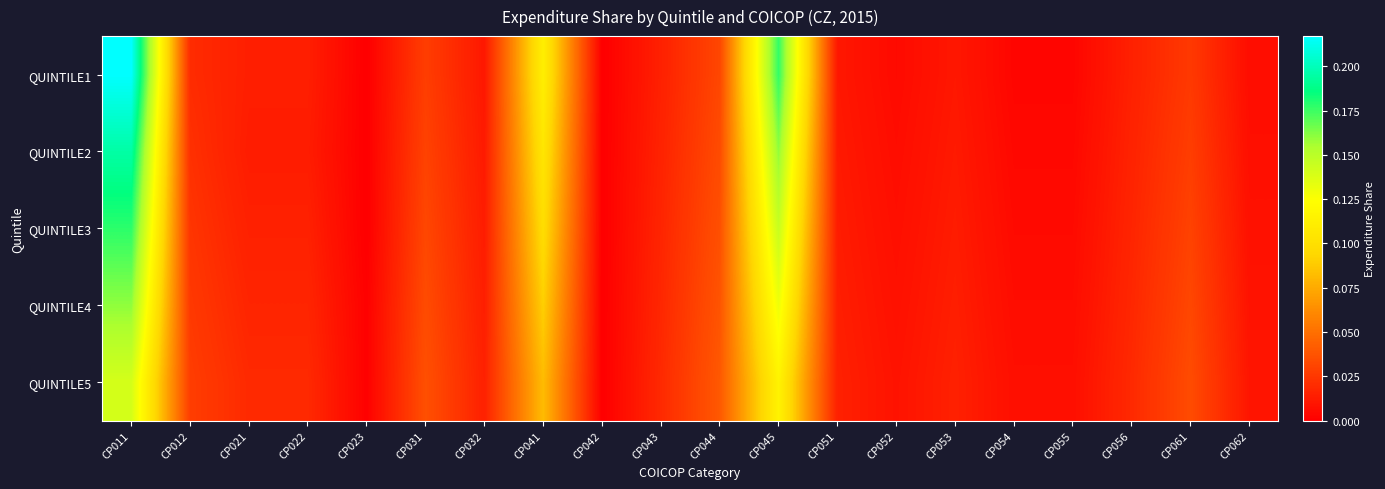

Which series has the largest total across all categories?

QUINTILE1